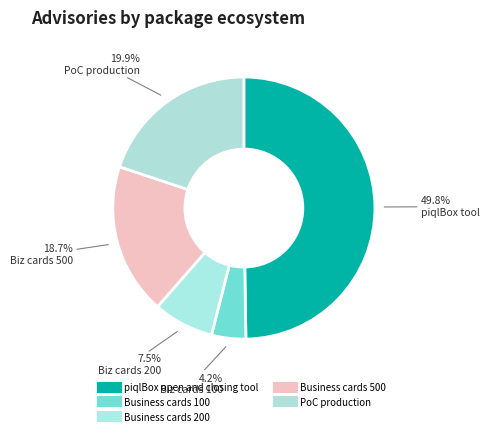

Is the sum of piqlBox open and closing tool and Business cards 500 greater than half?

Yes